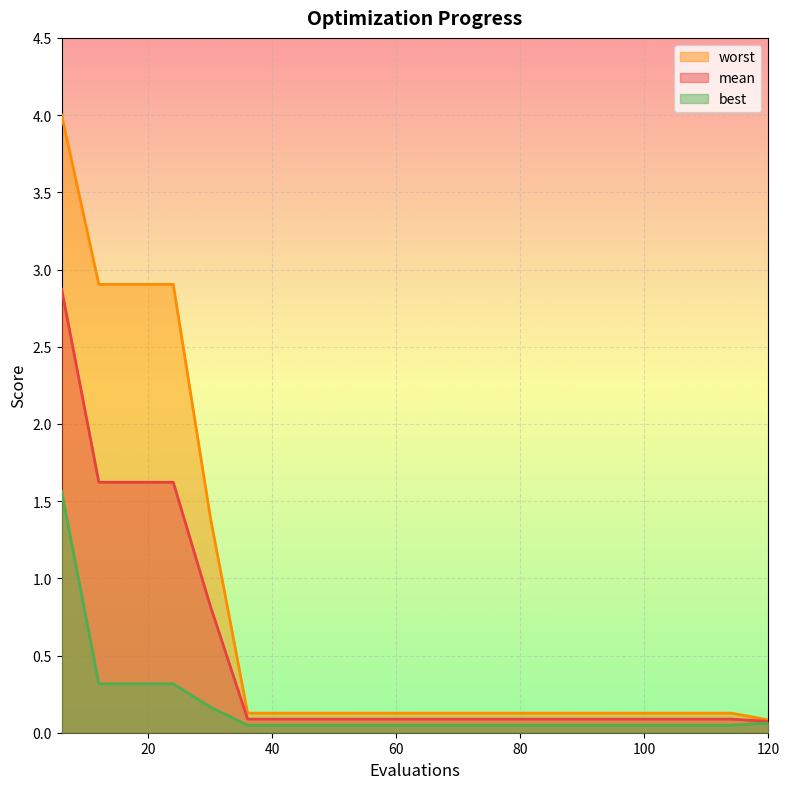

The value of mean at 114 is 0.1. True or false?

True